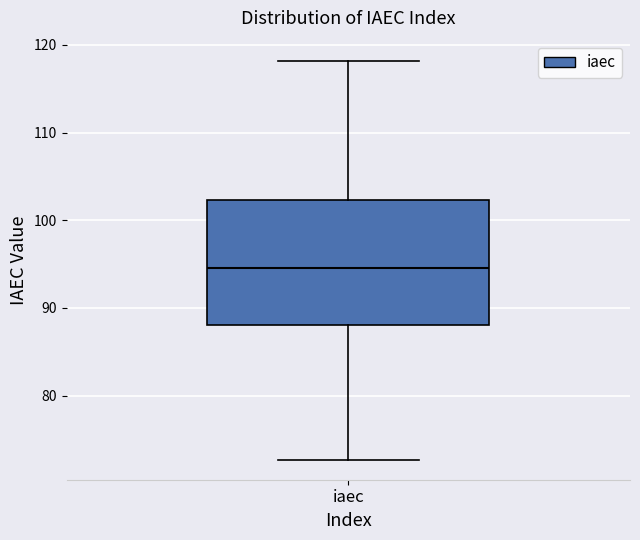

Read this box plot against the y-axis: the position of the median line, the range covered by the box, and the ends of both whiskers. The values are not printed on the chart, so give them approximately, as read against the axis.

median 95, box 88 to 102, whiskers 73 to 118